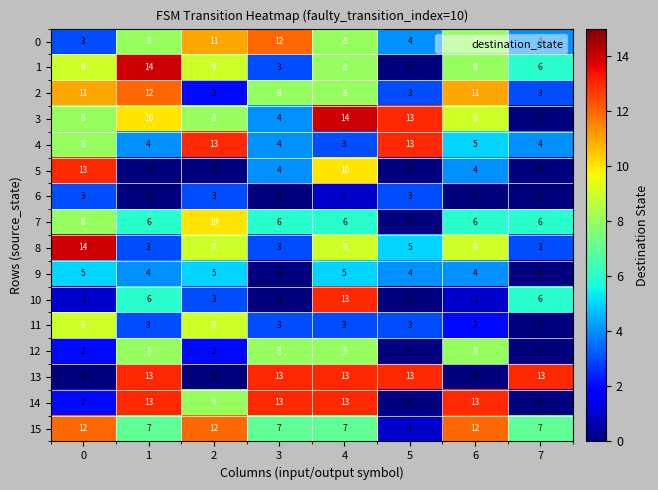

What is the difference between the maximum and minimum values in the 3 series?

14